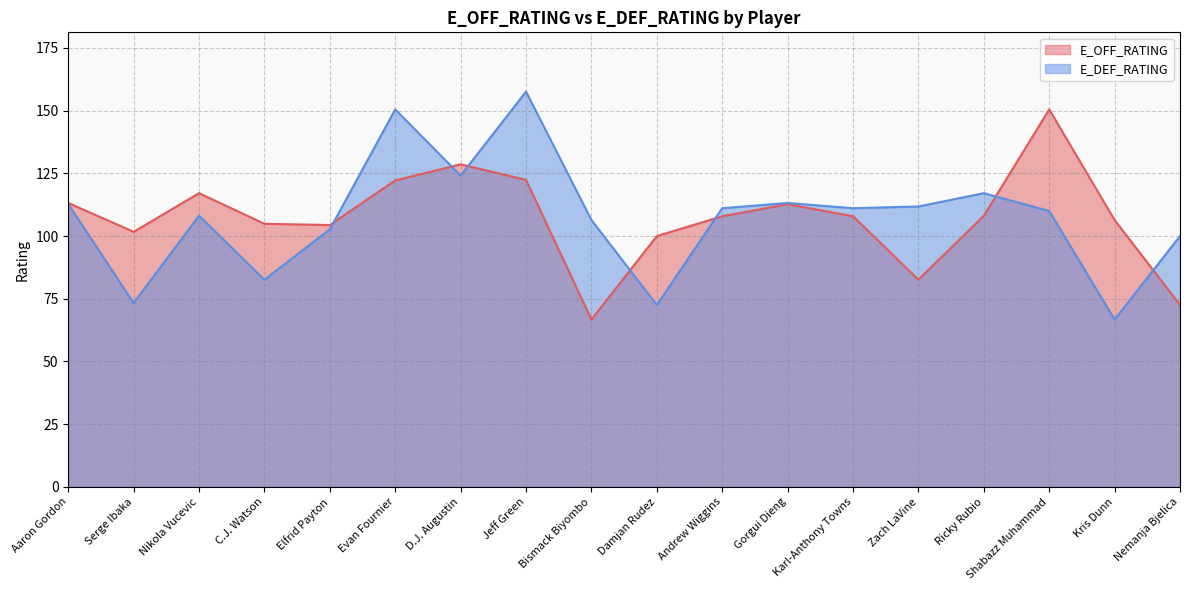

What is the difference between the highest and lowest values at Karl-Anthony Towns?

3.2